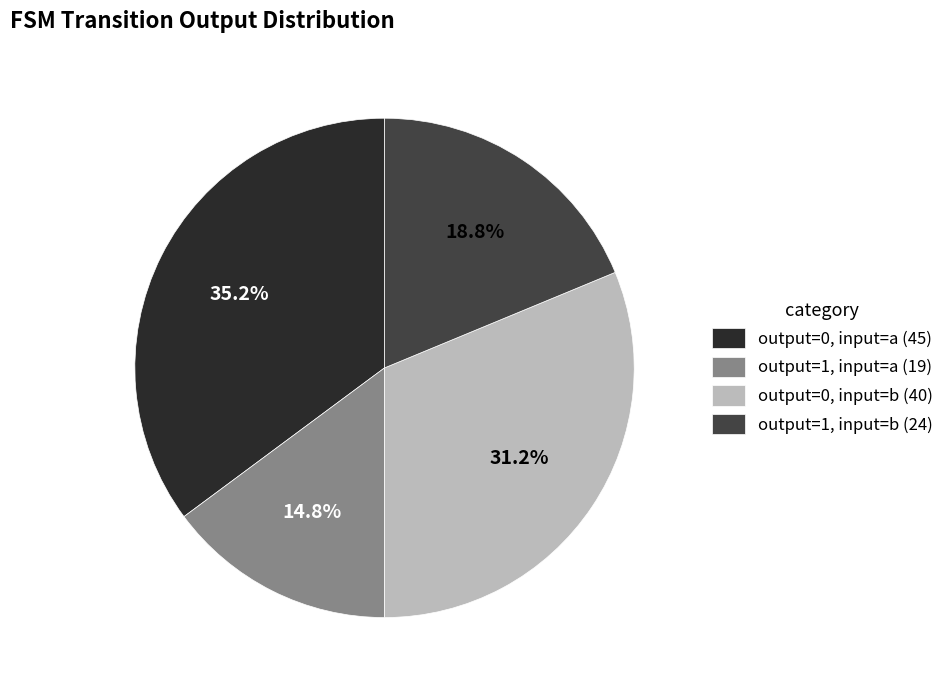

Which slice is the largest?

output=0, input=a (45)